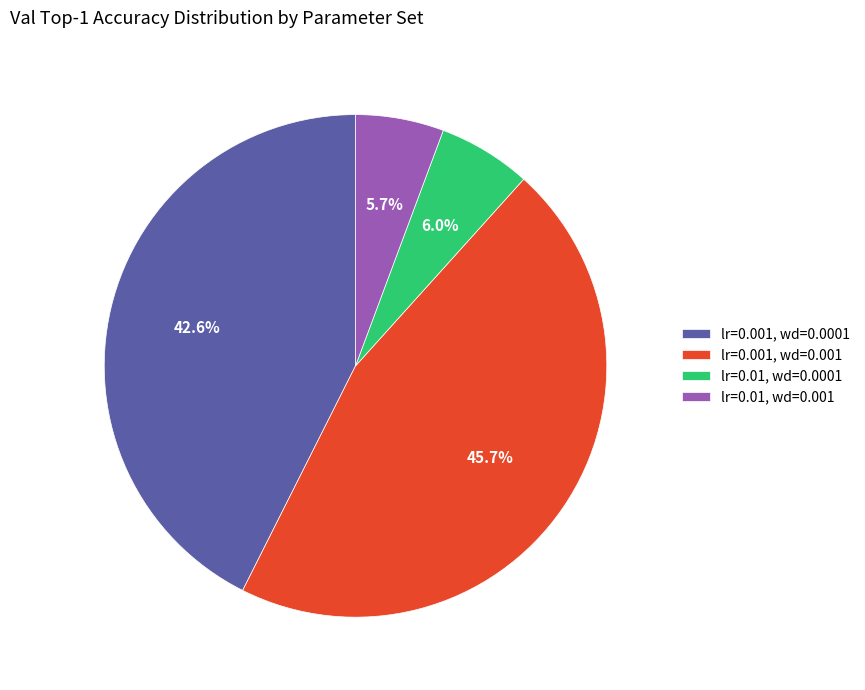

Rank the categories by value from lowest to highest.

lr=0.01, wd=0.001, lr=0.01, wd=0.0001, lr=0.001, wd=0.0001, lr=0.001, wd=0.001